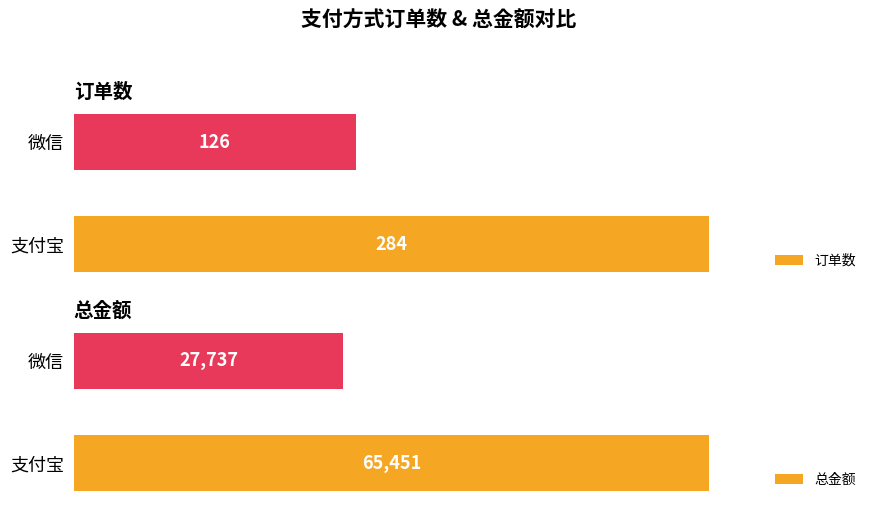

Rank the categories by 订单数 value from lowest to highest.

微信, 支付宝